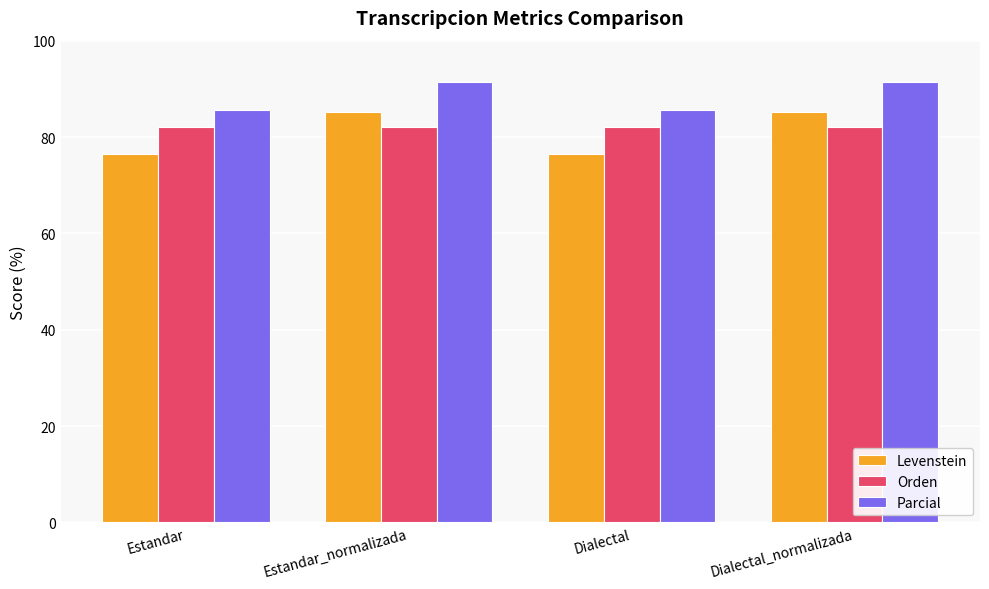

What is the spread (max minus min) of values at Dialectal_normalizada?

9.3